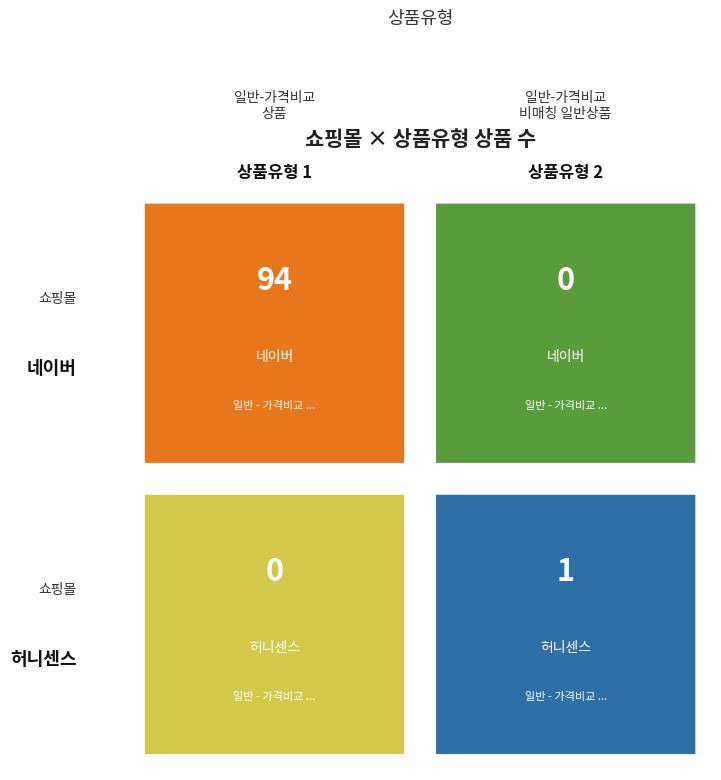

Count the number of data series in this chart.

2